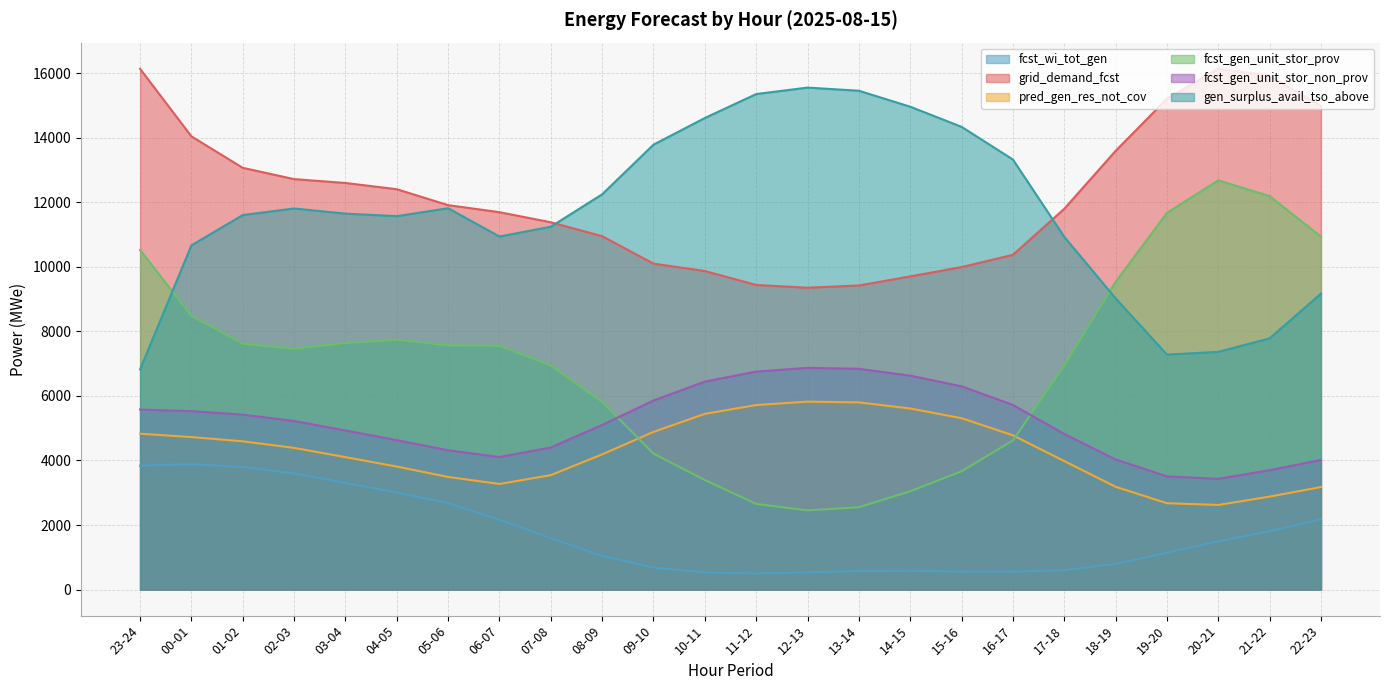

Rank the series at 15-16 from highest to lowest value.

gen_surplus_avail_tso_above, grid_demand_fcst, fcst_gen_unit_stor_non_prov, pred_gen_res_not_cov, fcst_gen_unit_stor_prov, fcst_wi_tot_gen